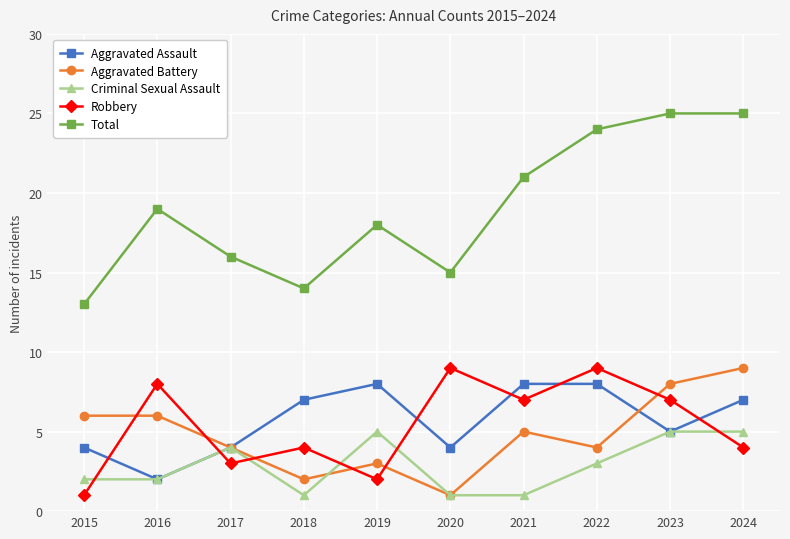

Does the chart have visible grid lines?

Yes